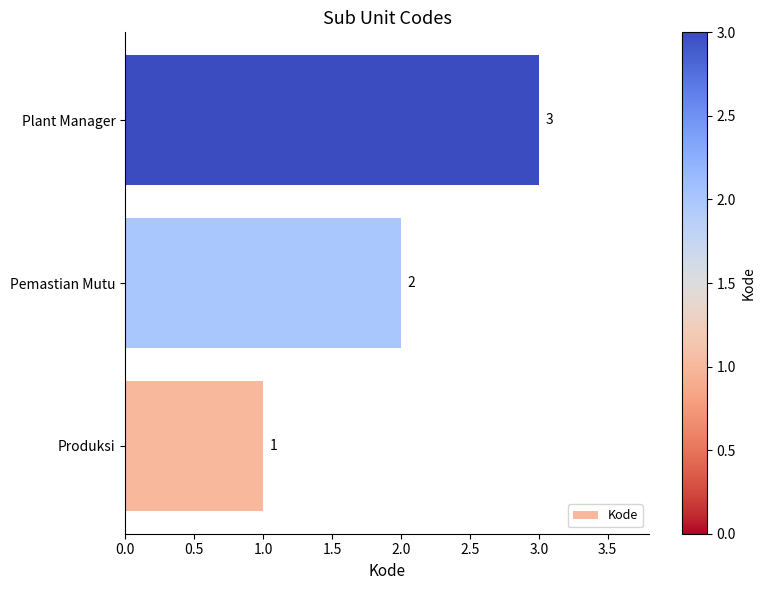

Where is the data nearest to the value 2?

Pemastian Mutu